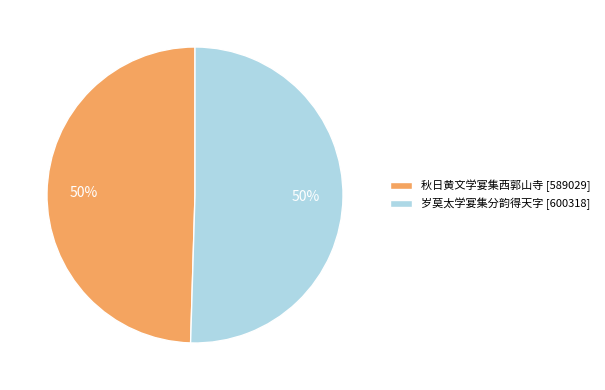

True or false: 岁莫太学宴集分韵得天字 [600318] accounts for 56% of the total.

False